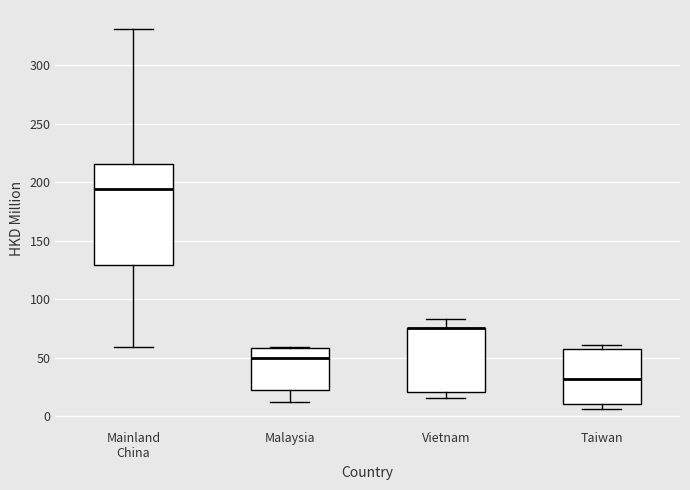

Reading left to right, transcribe this box plot: for each box, give where its median line is, the range the box spans, and where its two whiskers end, as read against the y-axis. The values are not printed on the chart, so give them approximately, as read against the axis.

Mainland China: median 195, box 130 to 215, whiskers 60 to 330
Malaysia: median 50, box 20 to 60, whiskers 10 to 60
Vietnam: median 75 (drawn on the box's upper edge), box 20 to 75, whiskers 15 to 85
Taiwan: median 30, box 10 to 55, whiskers 5 to 60